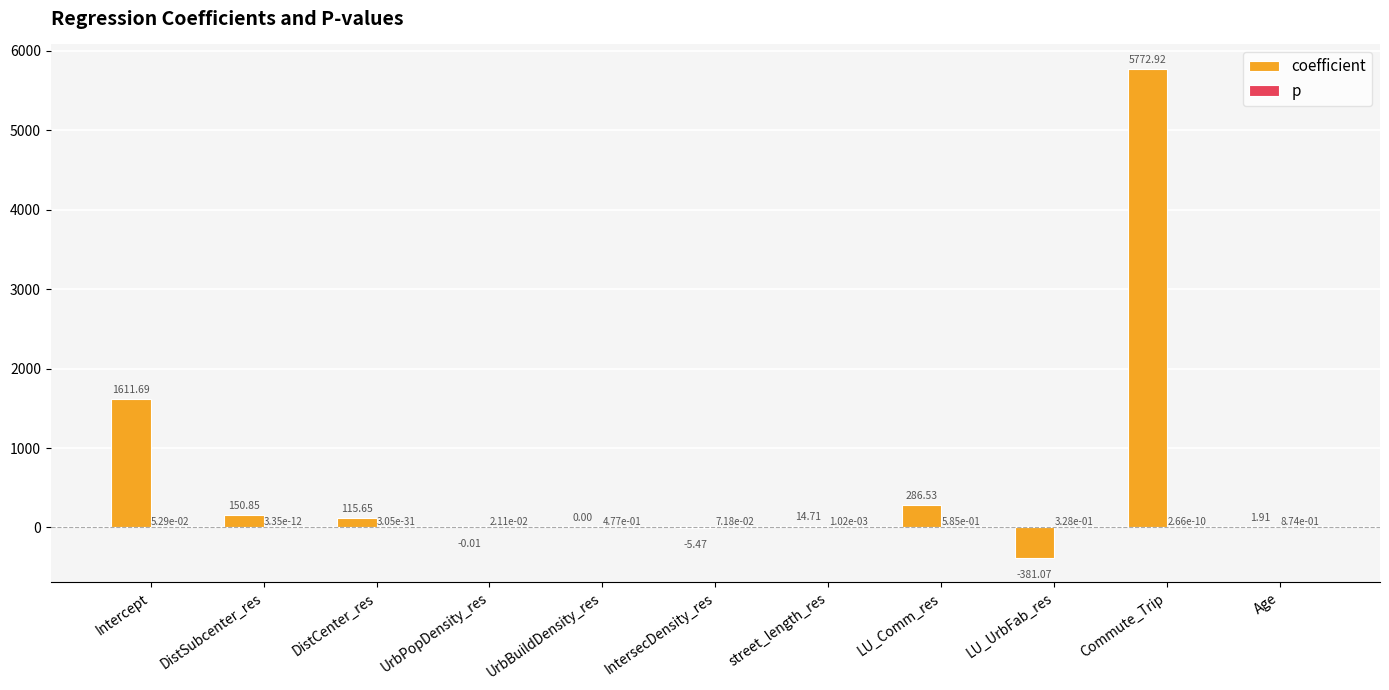

Which series has the largest total across all categories?

coefficient